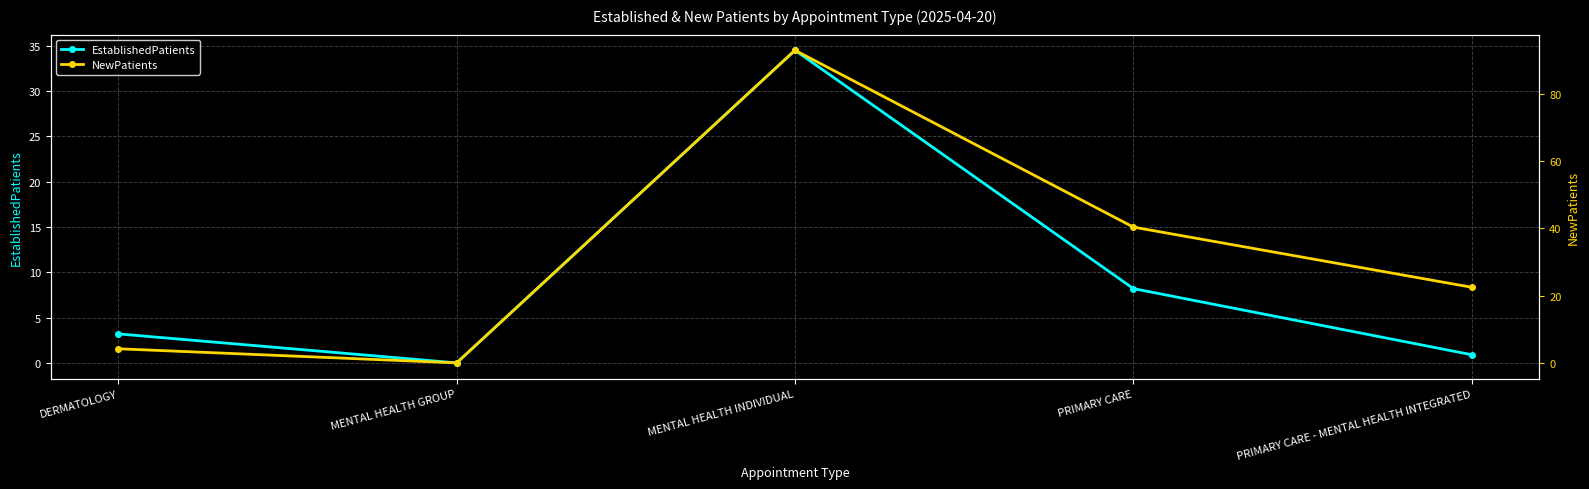

What is the label of the 5th point from the right?

DERMATOLOGY